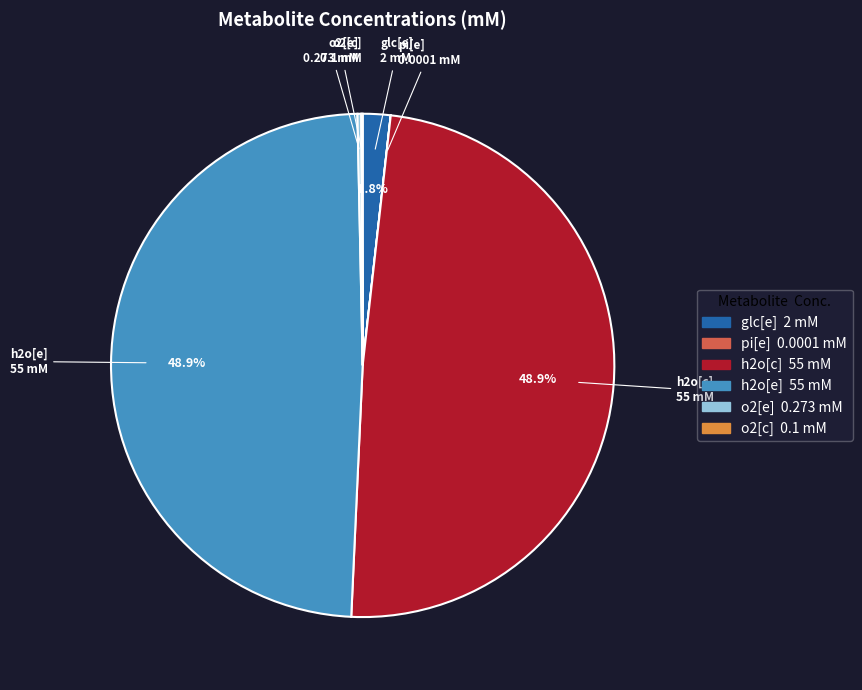

What portion of the pie excludes h2o[e]?

51.1%